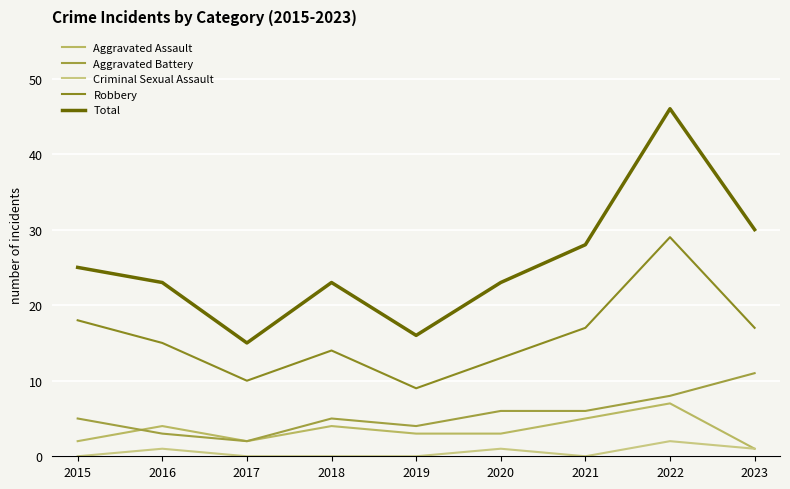

What is the difference between the second highest and second lowest values in the Aggravated Assault series?

3